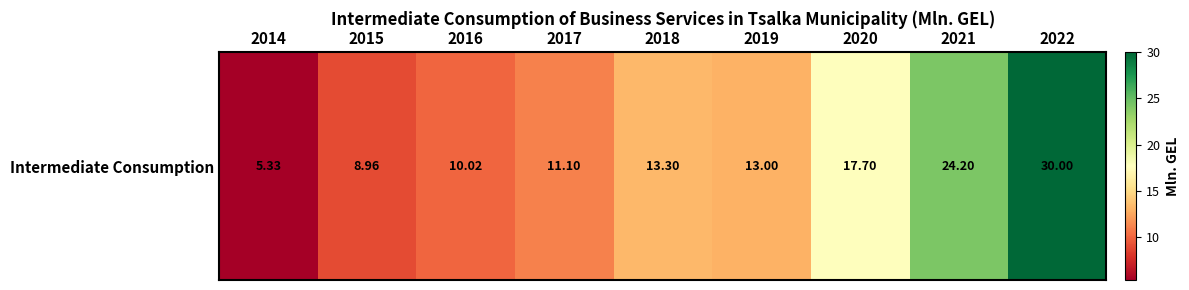

Reading right to left, what are all the values shown in this chart?

30.0	24.2	17.7	13.0	13.3	11.1	10.0	9.0	5.3